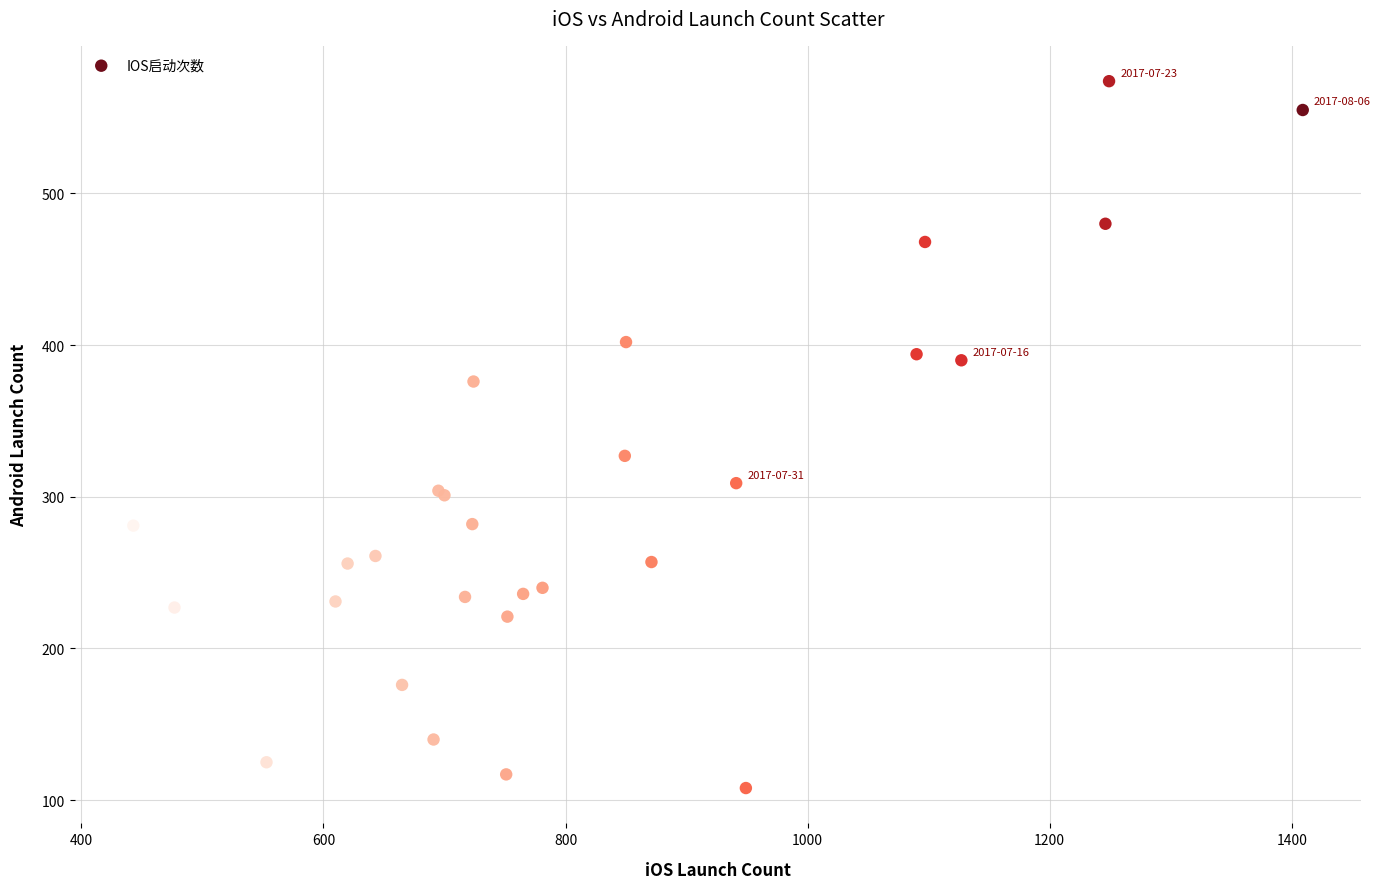

What Y value in the scatter plot is closest to 341?

327